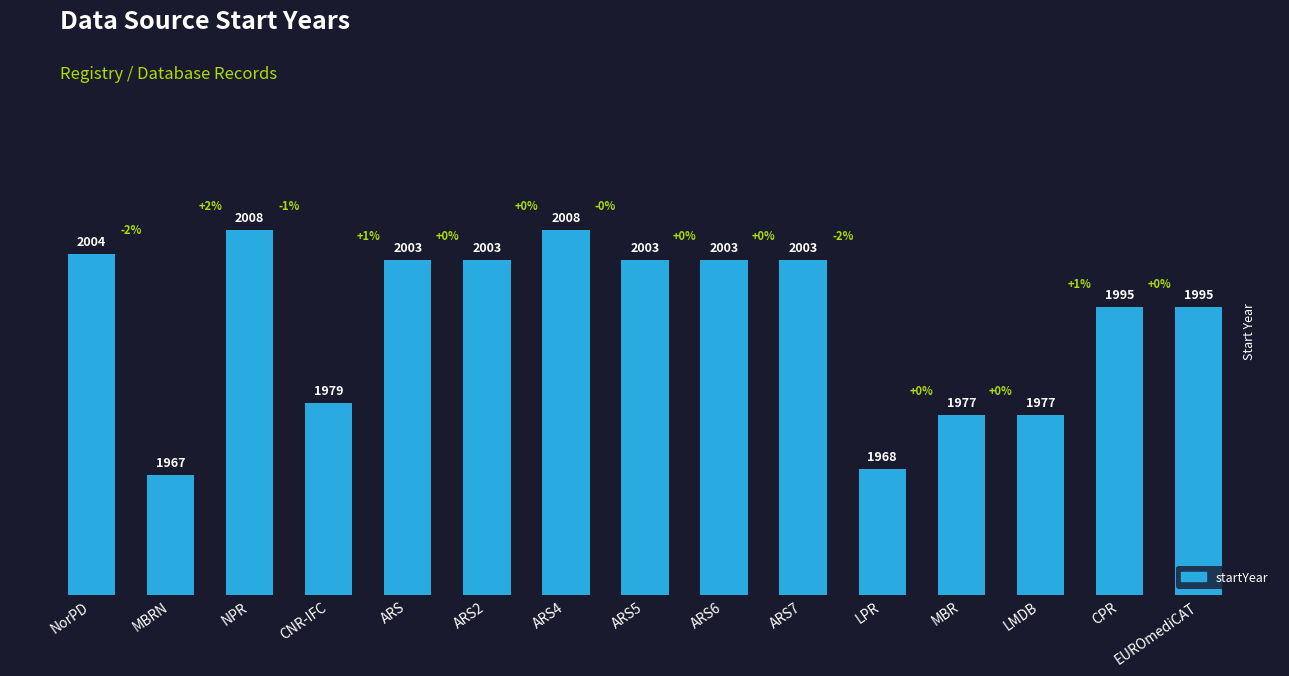

What is the change in value from ARS2 to CPR?

-8